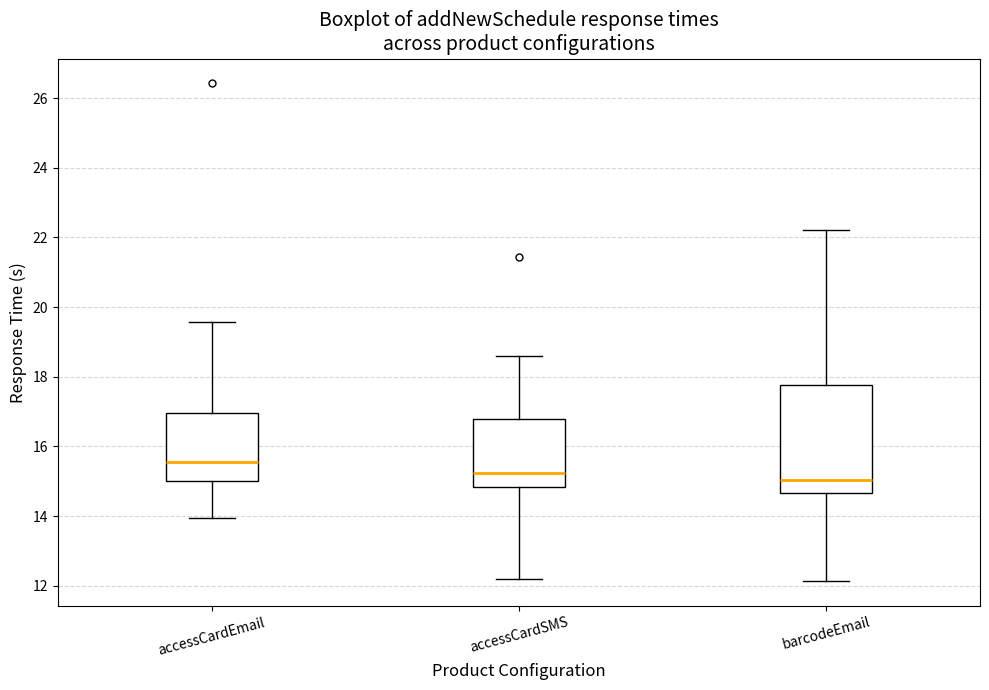

Where is the upper edge of the box for accessCardEmail on the y-axis? The values are not printed on the chart, so give them approximately, as read against the axis.

17.0